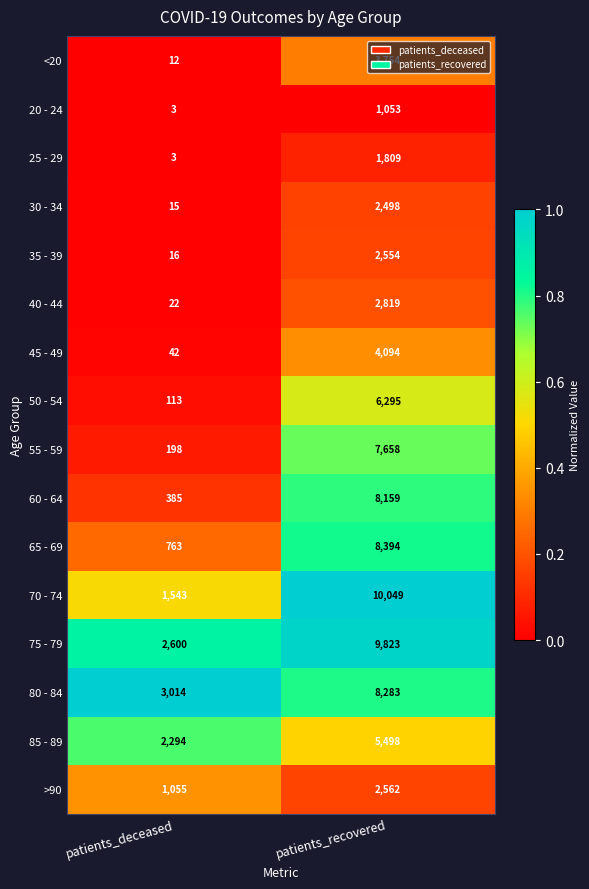

Which series has the largest total across all categories?

75 - 79